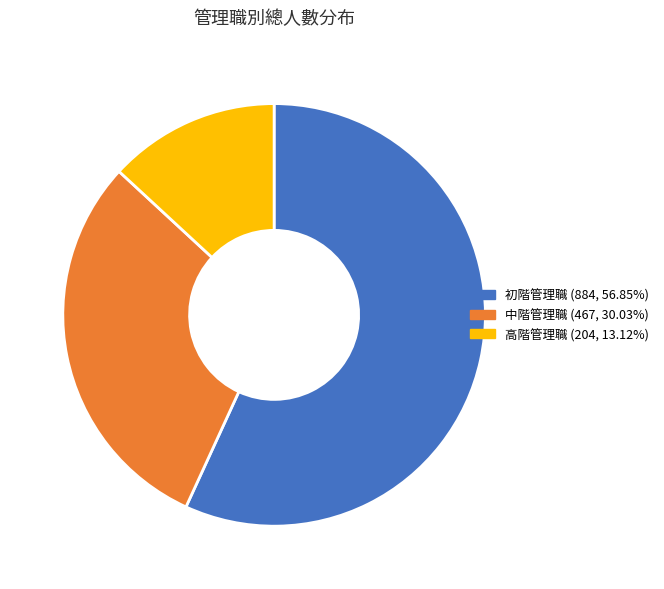

Count the number of slices in the pie.

3